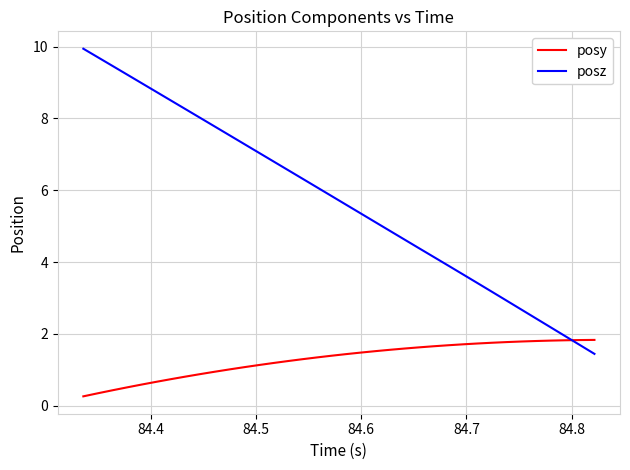

What is the minimum value shown in the chart?

0.3